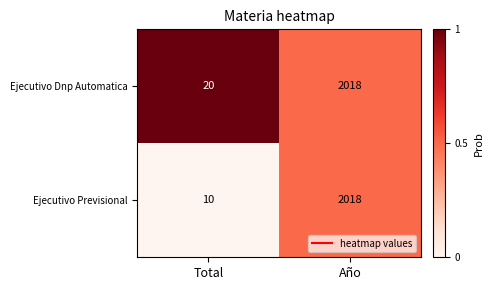

Count the number of categories in the chart.

2